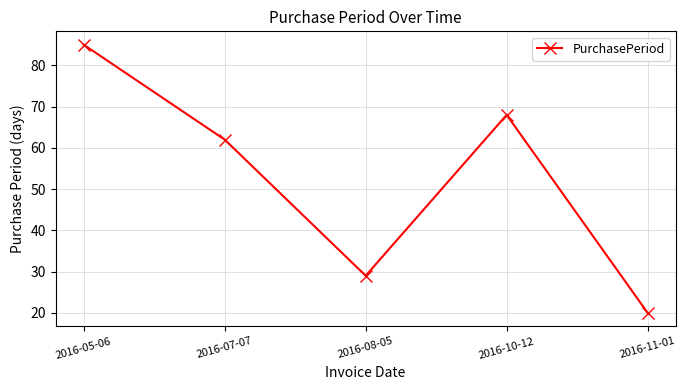

How many interior local peaks (higher than both neighbors) does the data have?

1